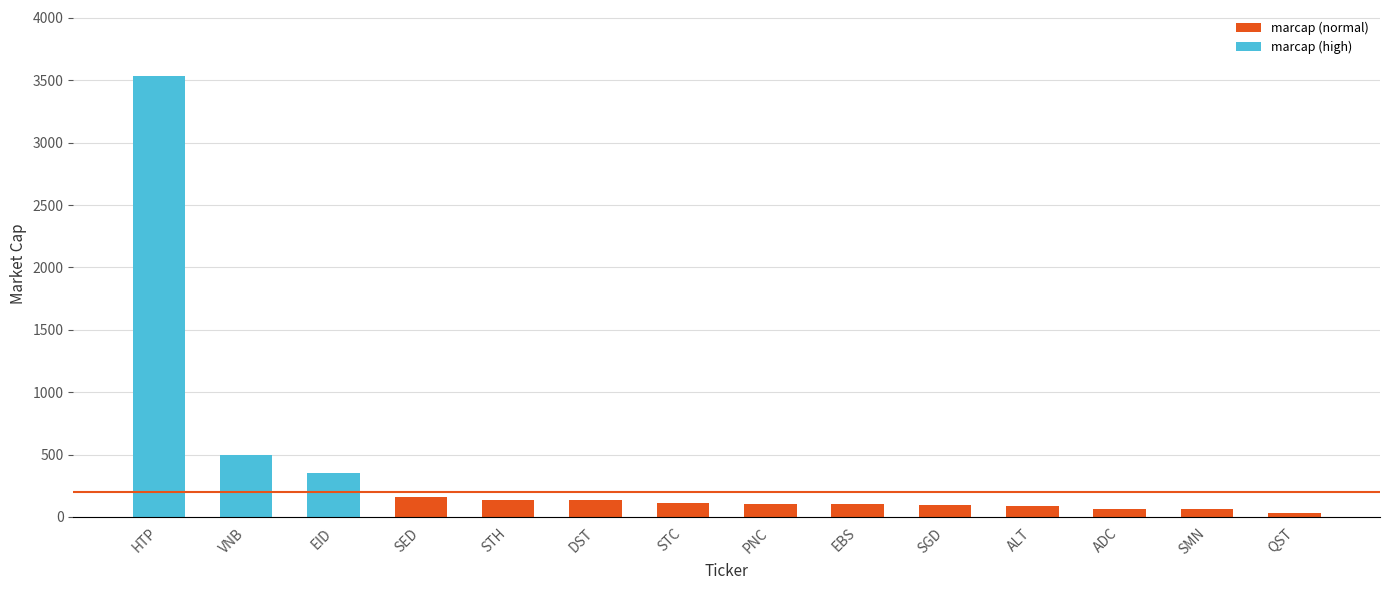

Reading left to right, list all the values displayed in this chart.

3534	498	350	161	137	132	108	107	100	98	91	65	60	30